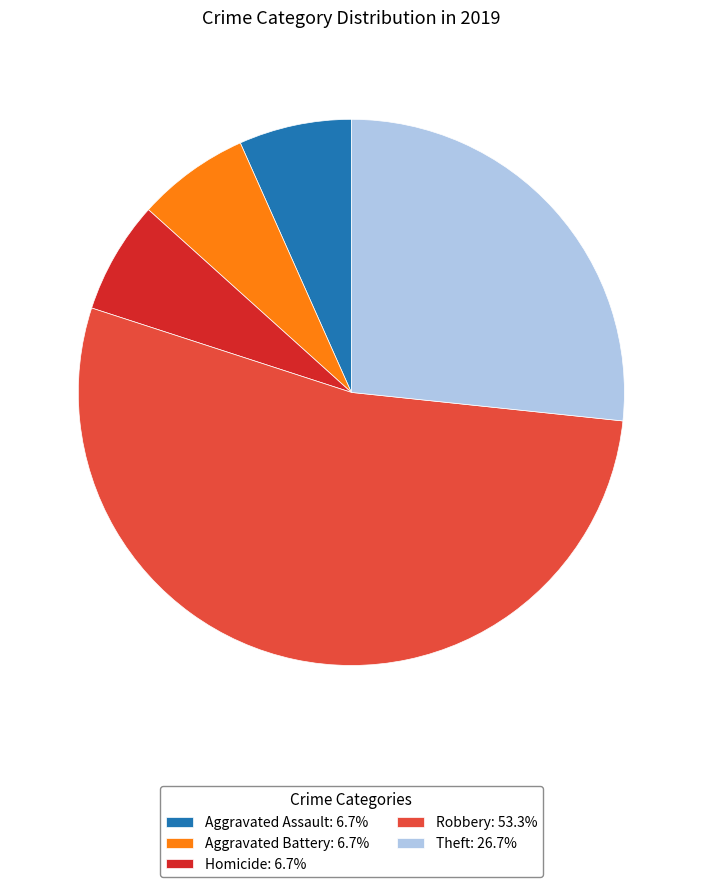

Does Theft: 26.7% account for over 50% of the chart?

No